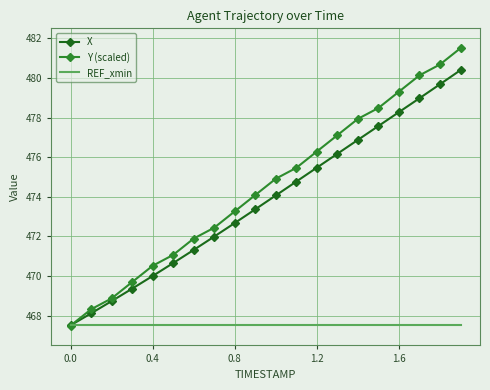

Which series ends up on top after the final intersection of Y (scaled) and X?

Y (scaled)